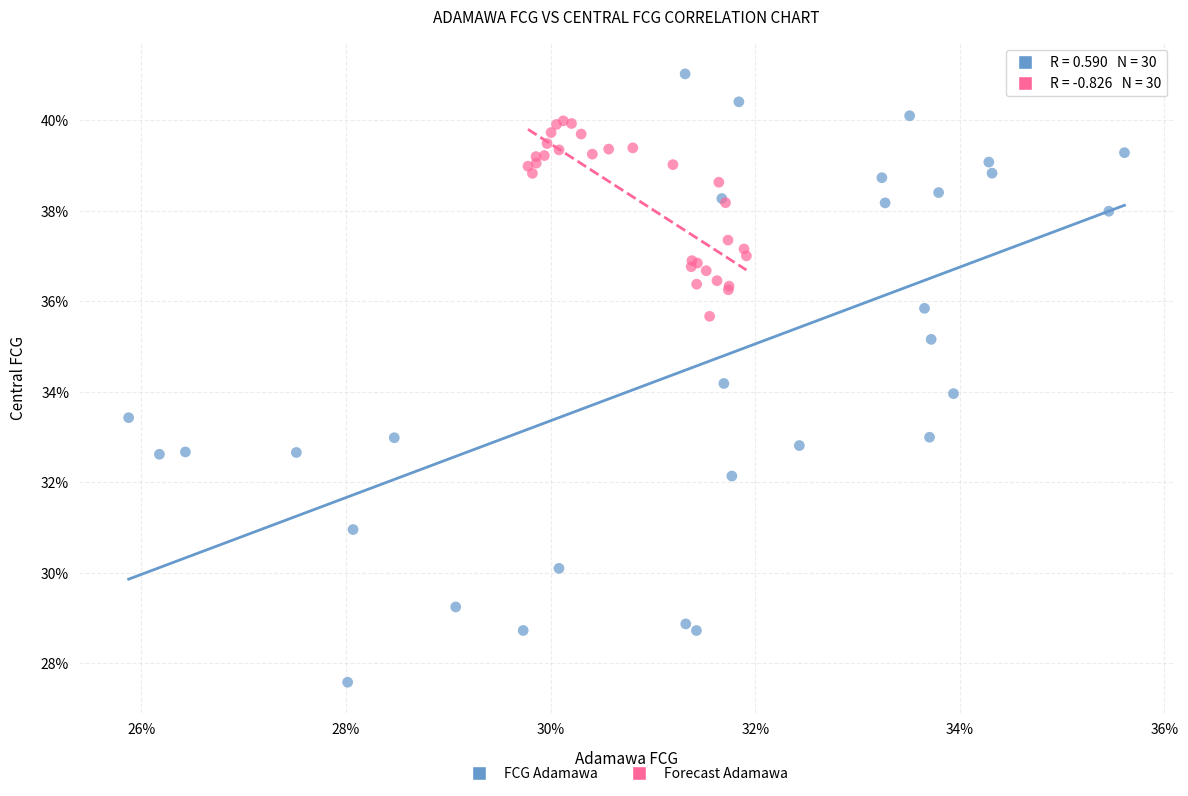

Which series contains the lowest Y value?

FCG Adamawa